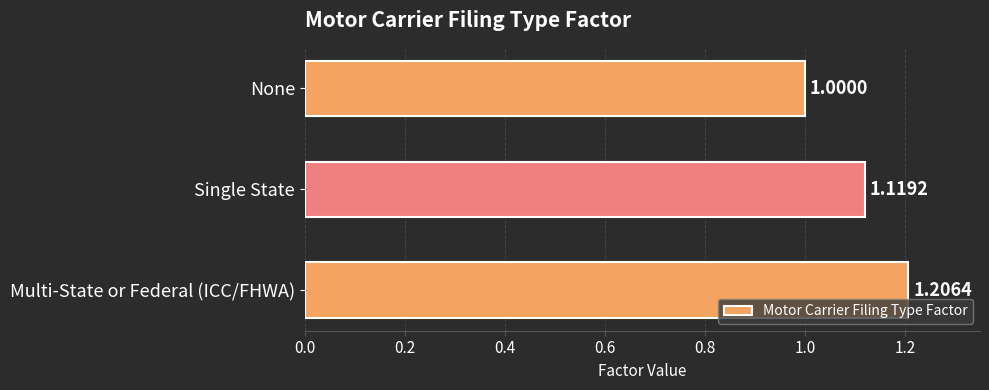

What is the sum of the values at Multi-State or Federal (ICC/FHWA) and None?

2.2